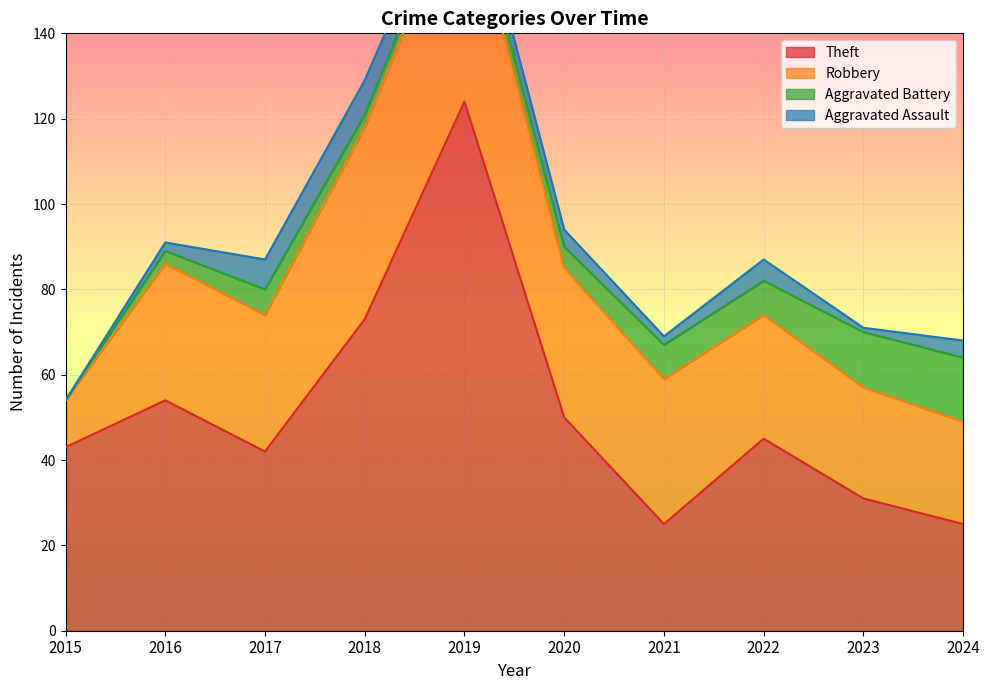

Does the chart display data point markers on the line(s)?

No